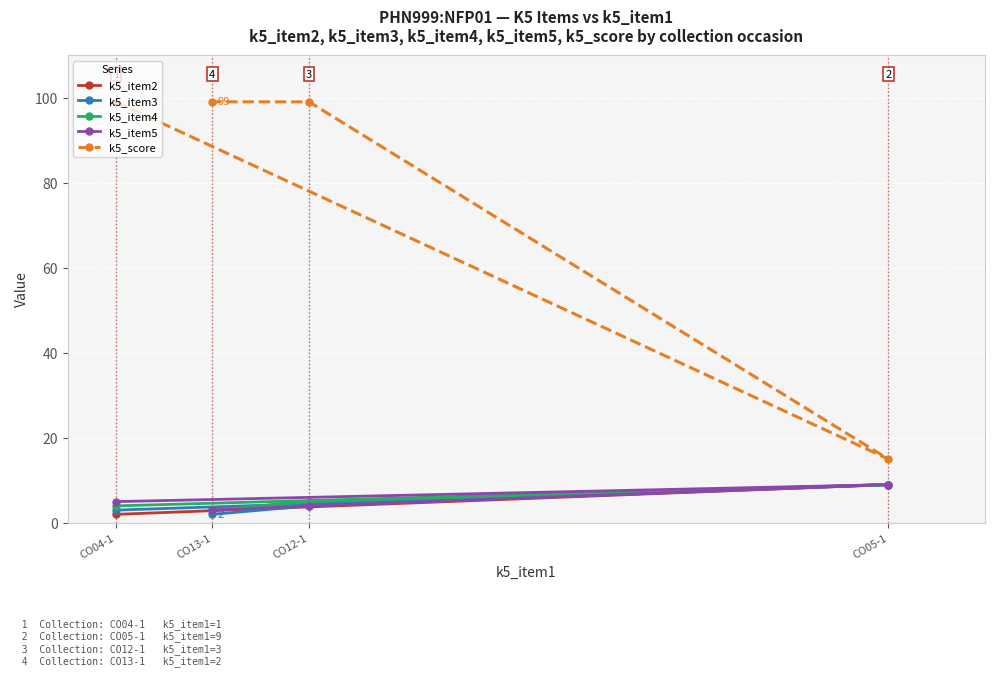

At CO13-1, list the series in order from smallest to largest.

k5_item3, k5_item2, k5_item4, k5_item5, k5_score